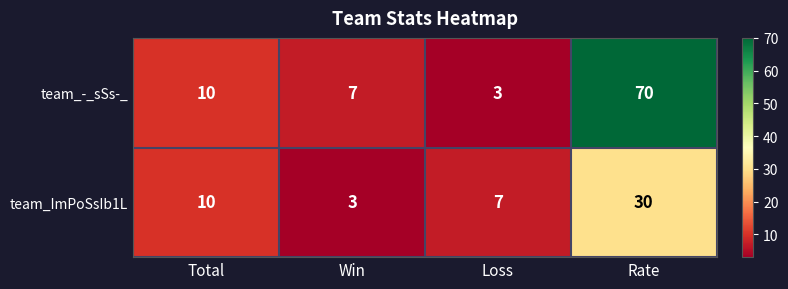

Which series has the widest spread of values?

team_-_sSs-_